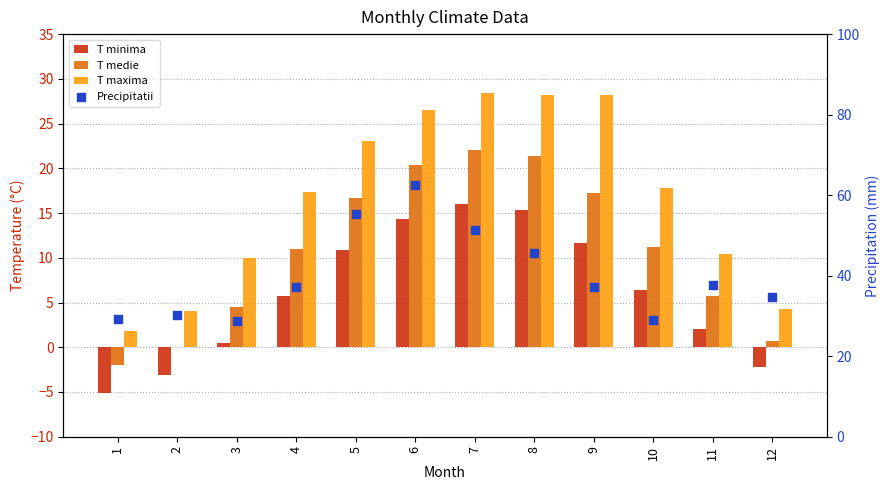

Which series has the largest Y range (max minus min)?

Precipitatii